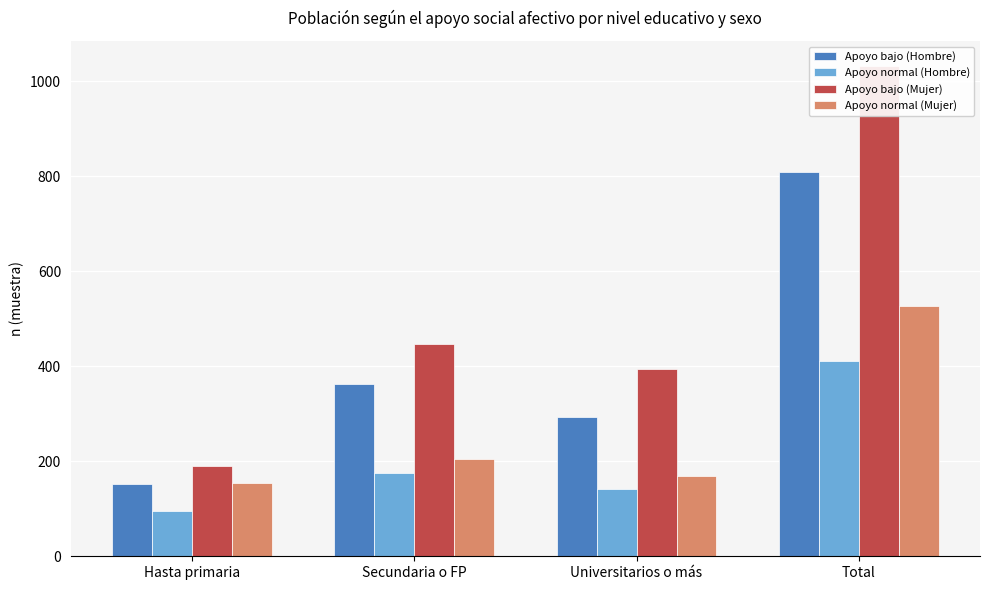

What is the greatest value displayed?

1033